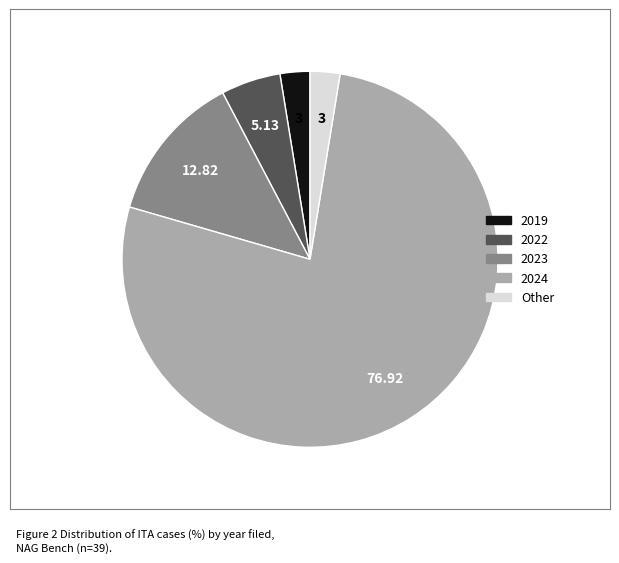

Which category has the biggest portion of the pie?

2024